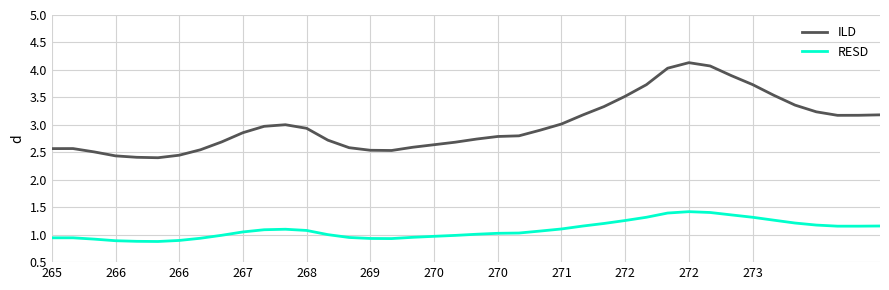

True or false: RESD and ILD cross at least once.

False